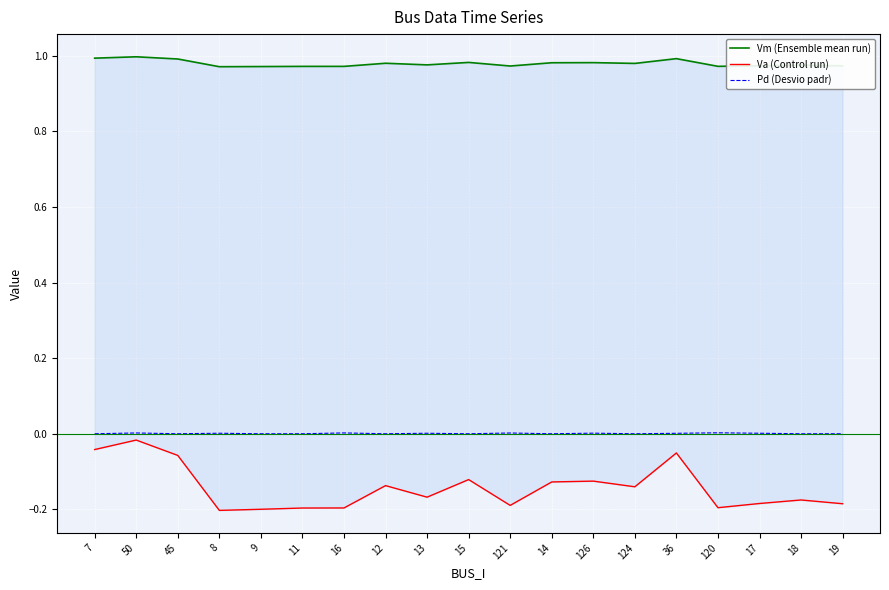

Reading right to left, list all the values displayed in this chart.

Vm (Ensemble mean run): 19=1.0	18=1.0	17=1.0	120=1.0	36=1.0	124=1.0	126=1.0	14=1.0	121=1.0	15=1.0	13=1.0	12=1.0	16=1.0	11=1.0	9=1.0	8=1.0	45=1.0	50=1.0	7=1.0
Va (Control run): 19=-0.2	18=-0.2	17=-0.2	120=-0.2	36=-0.1	124=-0.1	126=-0.1	14=-0.1	121=-0.2	15=-0.1	13=-0.2	12=-0.1	16=-0.2	11=-0.2	9=-0.2	8=-0.2	45=-0.1	50=-0.0	7=-0.0
Pd (Desvio padr): 19=0.0	18=0.0	17=0.0	120=0.0	36=0.0	124=0.0	126=0.0	14=0.0	121=0.0	15=0.0	13=0.0	12=0.0	16=0.0	11=0.0	9=0.0	8=0.0	45=0.0	50=0.0	7=0.0